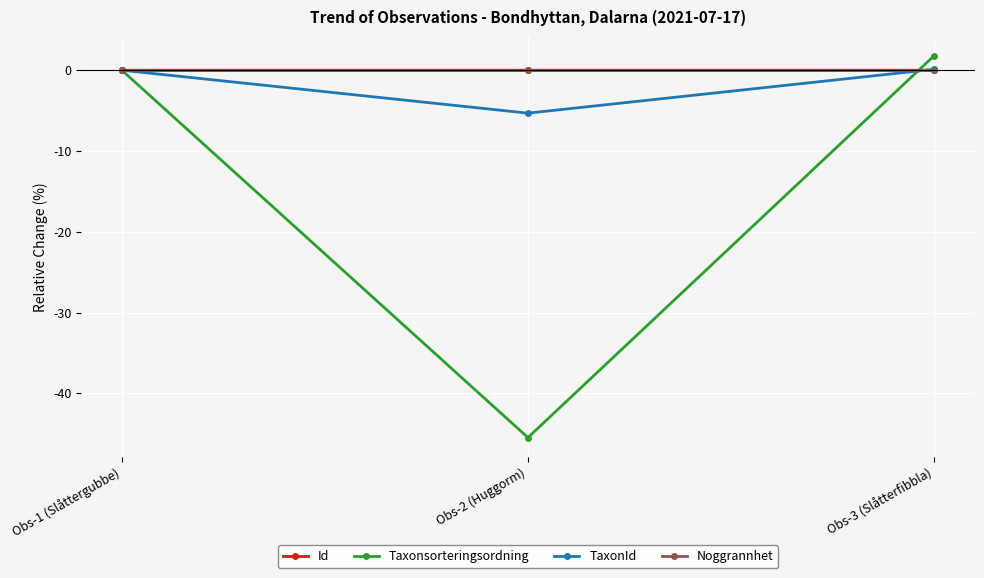

What are all the series names shown in the legend?

Id, Taxonsorteringsordning, TaxonId, Noggrannhet